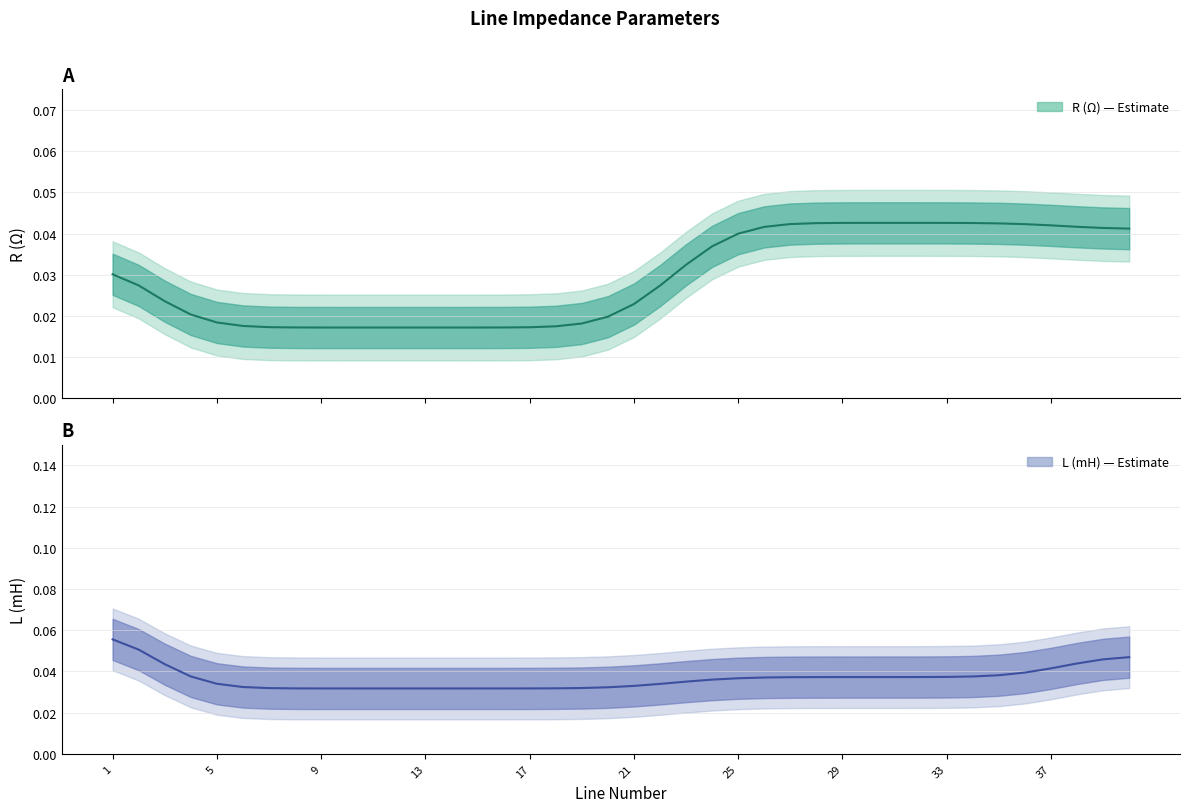

Which has a higher value, 14 or 27?

27